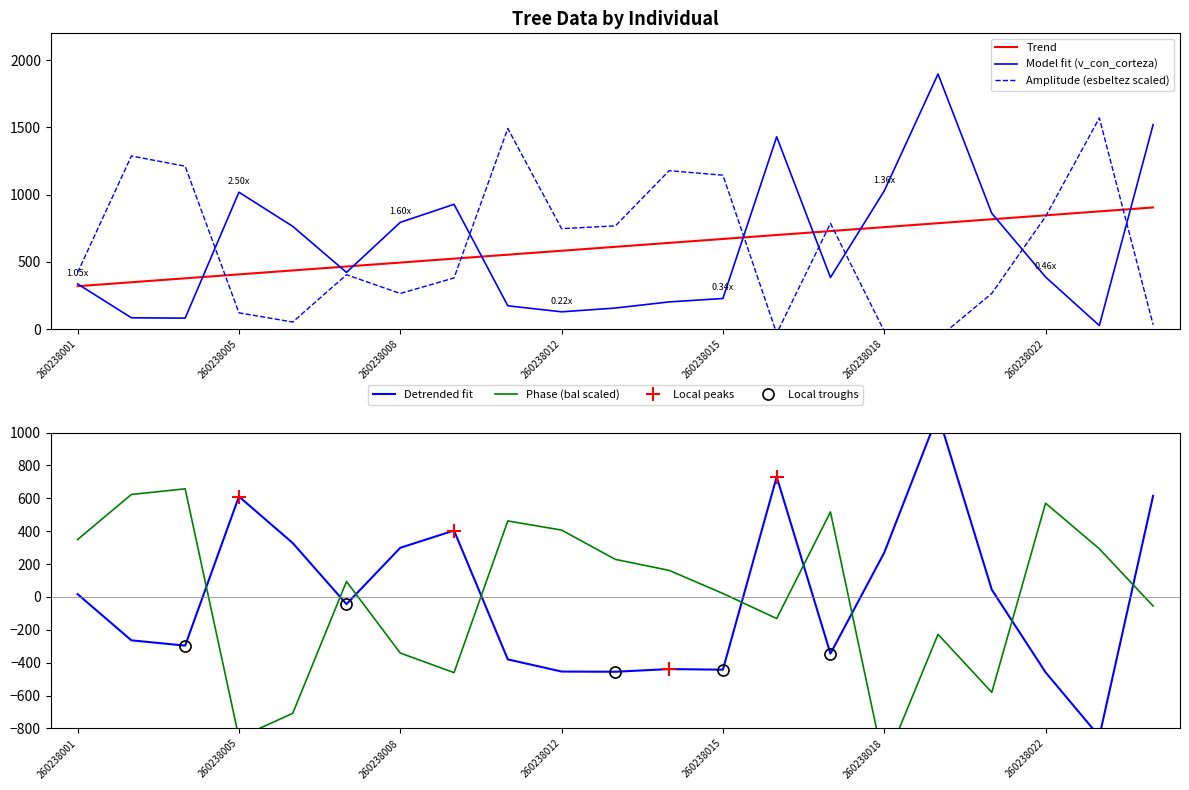

At which label does v_con_corteza reach its minimum?

260238023